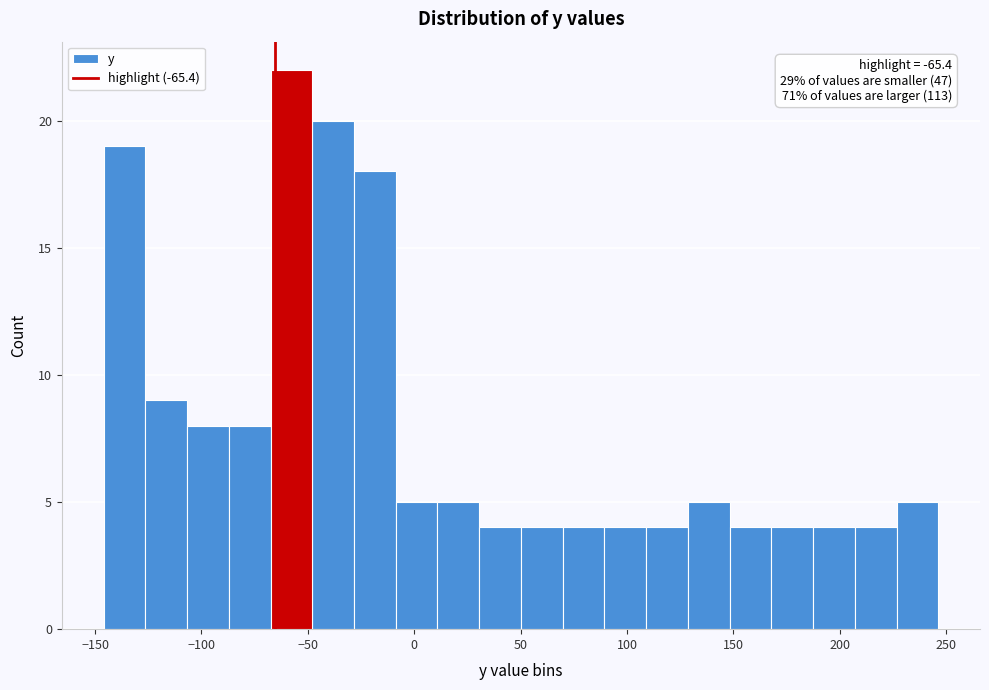

Around what value on the x-axis is the tallest bar? Give the approximate position of its centre, as read against the axis.

-60